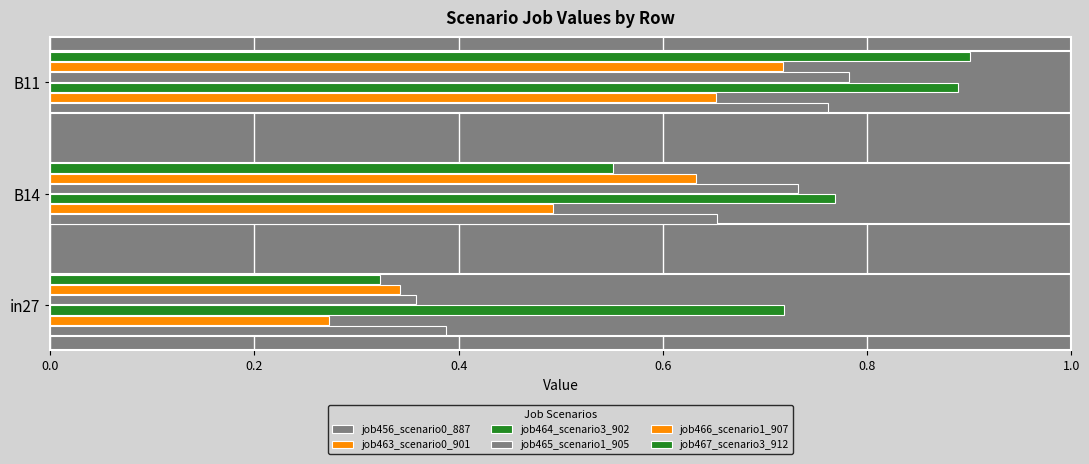

Count the number of categories in the chart.

3